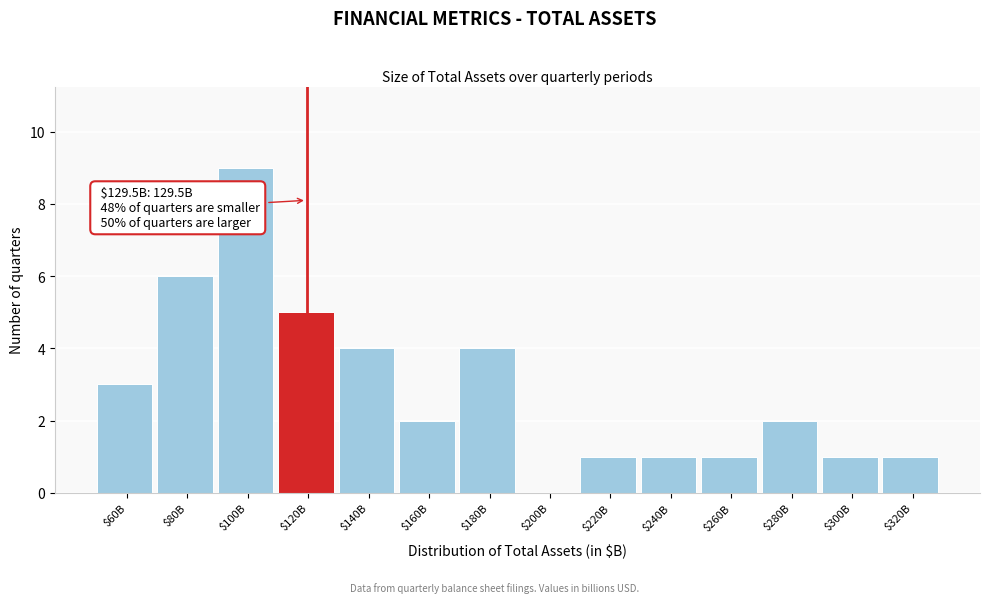

What is the sum of all values?

40